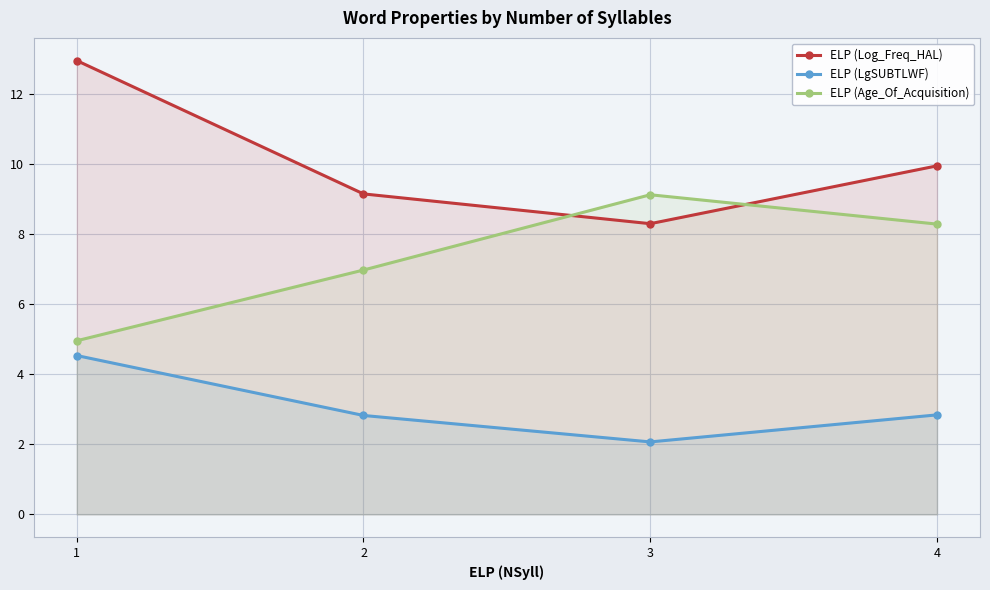

Reading left to right, what are all the values shown in this chart?

ELP (Log_Freq_HAL): 1=12.9	2=9.1	3=8.3	4=9.9
ELP (LgSUBTLWF): 1=4.5	2=2.8	3=2.1	4=2.8
ELP (Age_Of_Acquisition): 1=5.0	2=7.0	3=9.1	4=8.3